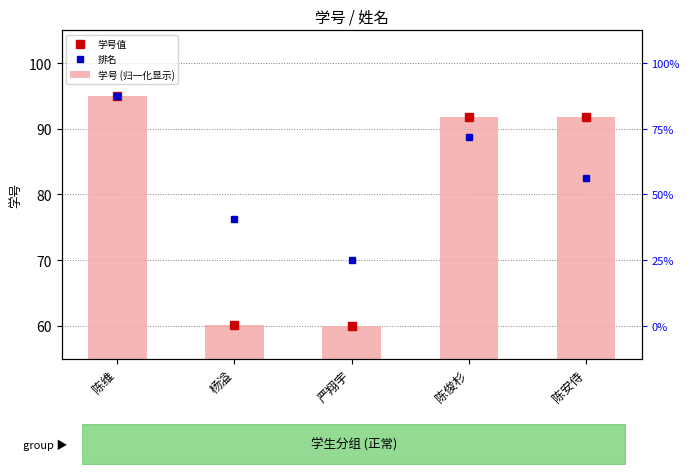

Between 杨溢 and 陈安侍, which is larger?

陈安侍